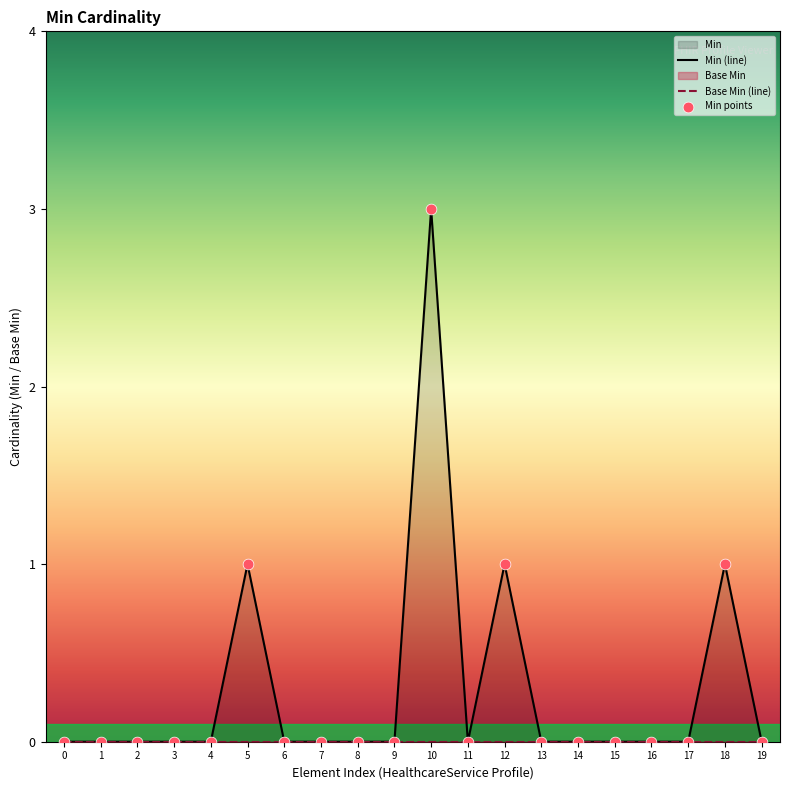

Which series contains the highest Y value?

Min (line)